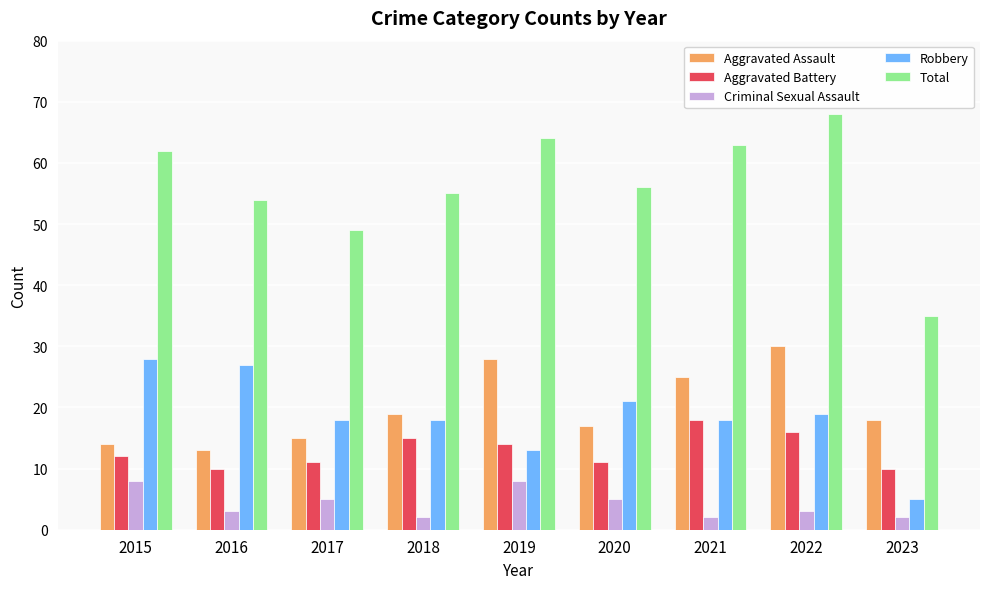

How many bars are there in total?

45